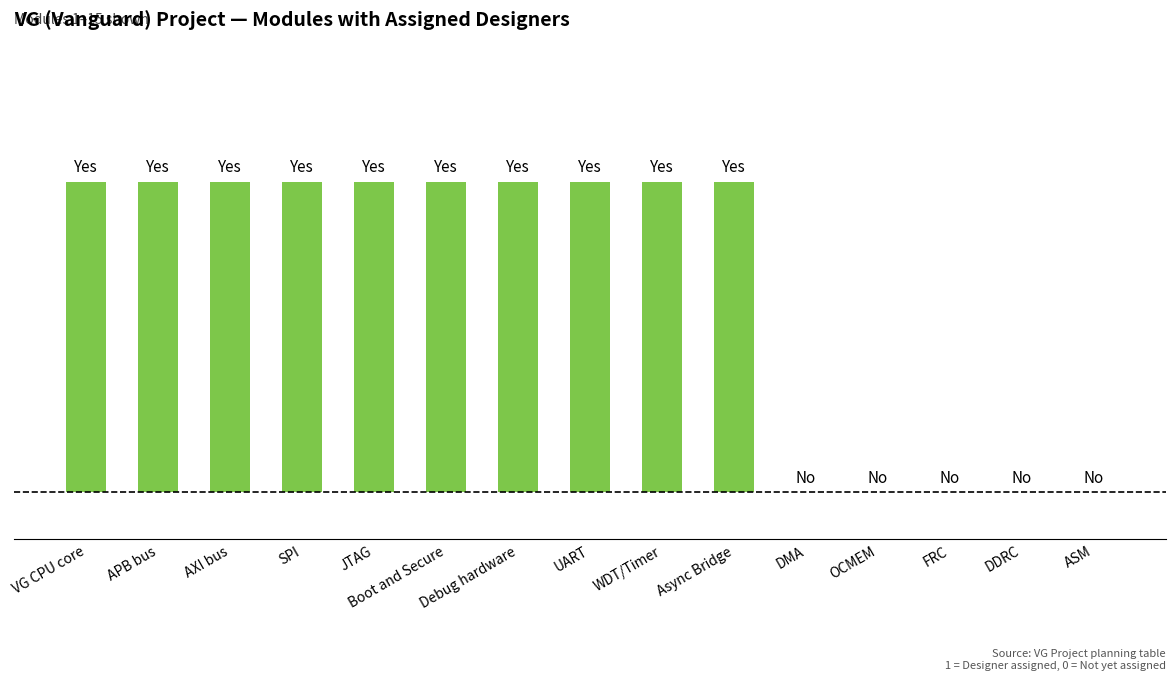

Are the bars horizontal?

No